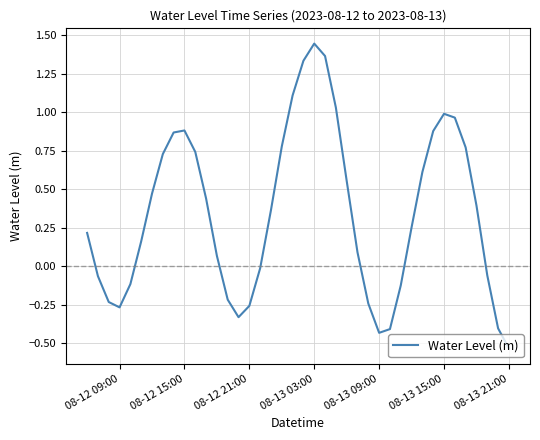

What is the difference between the maximum and minimum values?

2.0